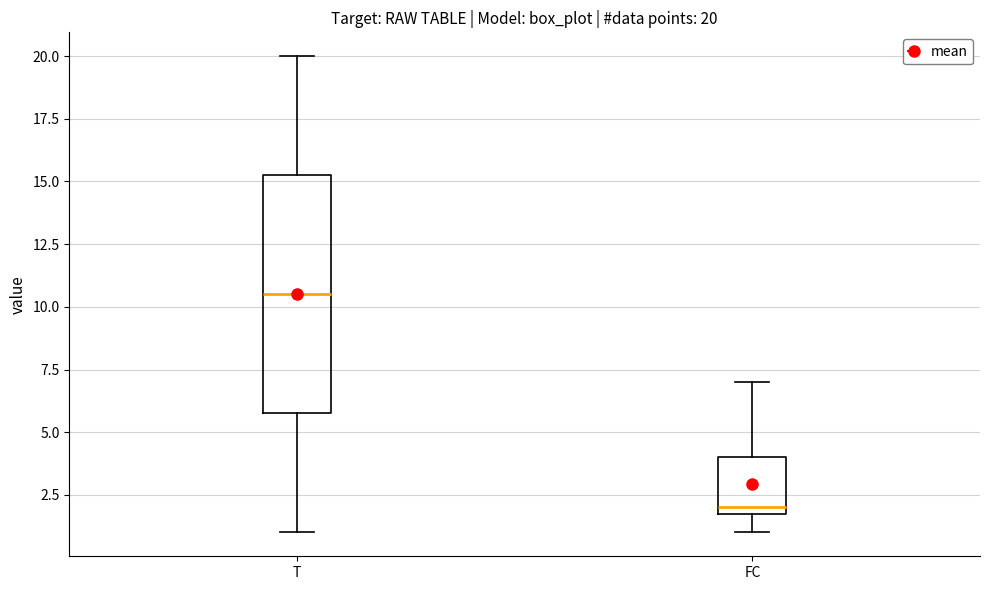

Comparing the boxes themselves (not the whiskers), which one is the tallest?

T